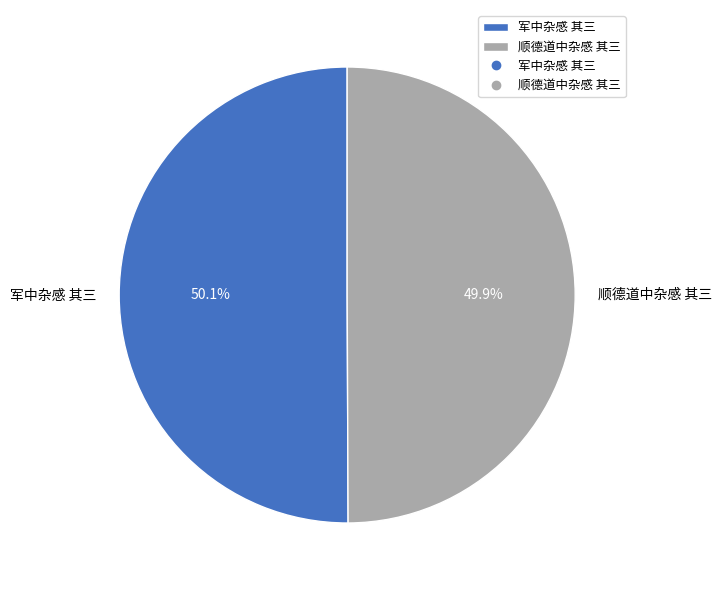

Approximately how many times larger is the value at 军中杂感 其三 compared to 顺德道中杂感 其三?

1.0